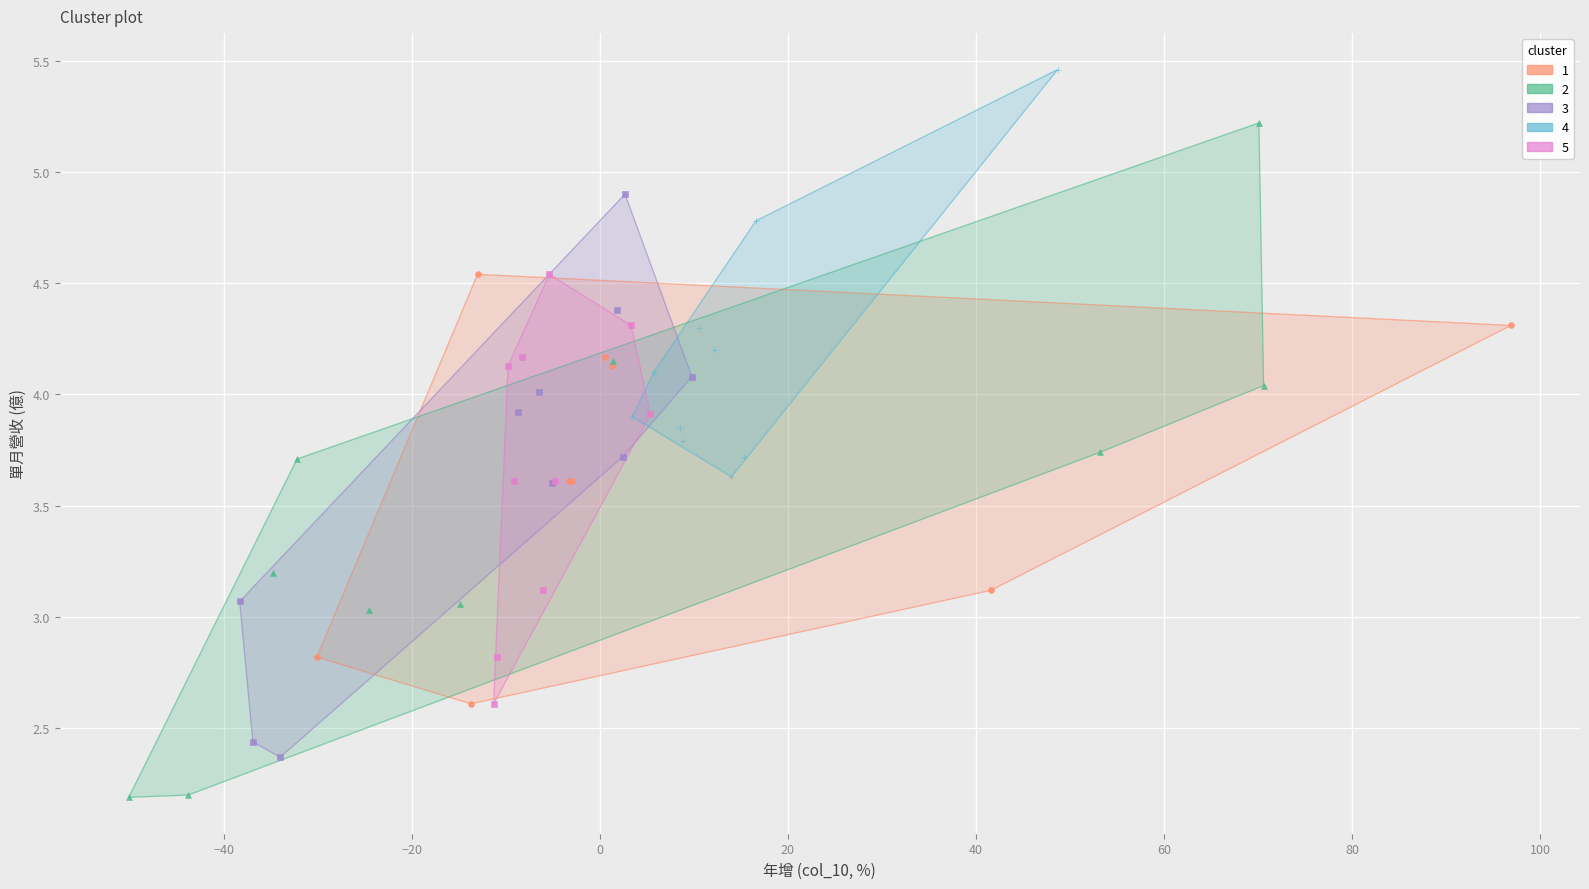

Which series contains the highest Y value?

4